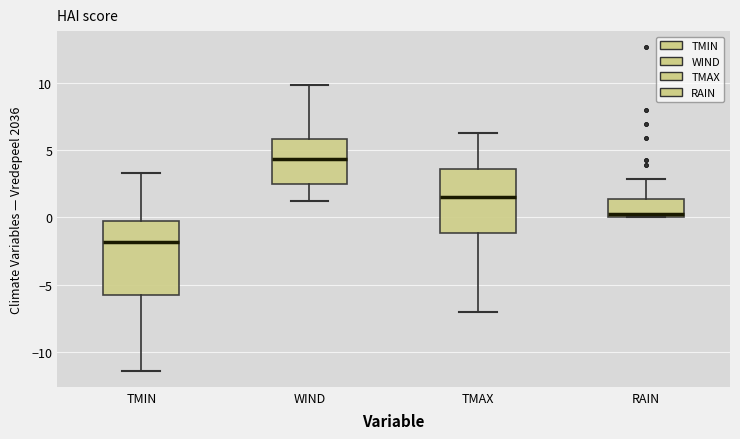

Comparing the boxes themselves (not the whiskers), which one is the tallest?

TMIN